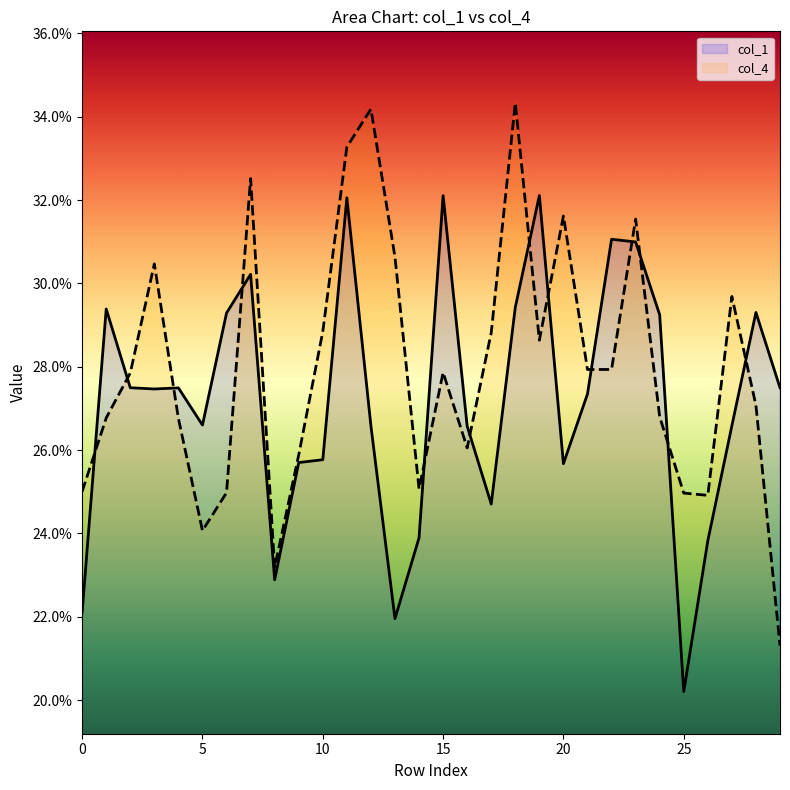

At which label is col_4 closest to 0?

29